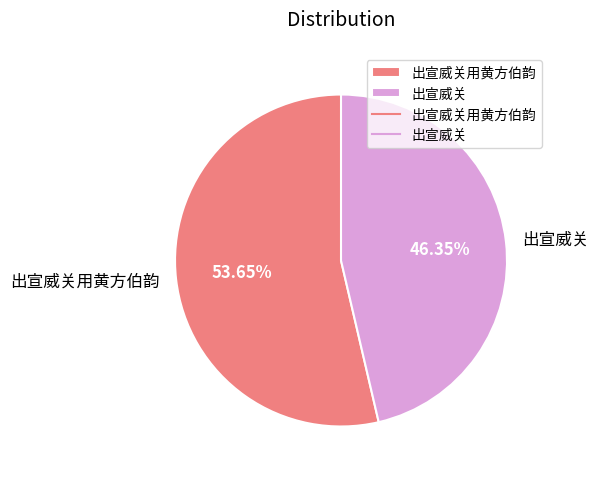

To the nearest percent, what is the average slice percentage?

50%